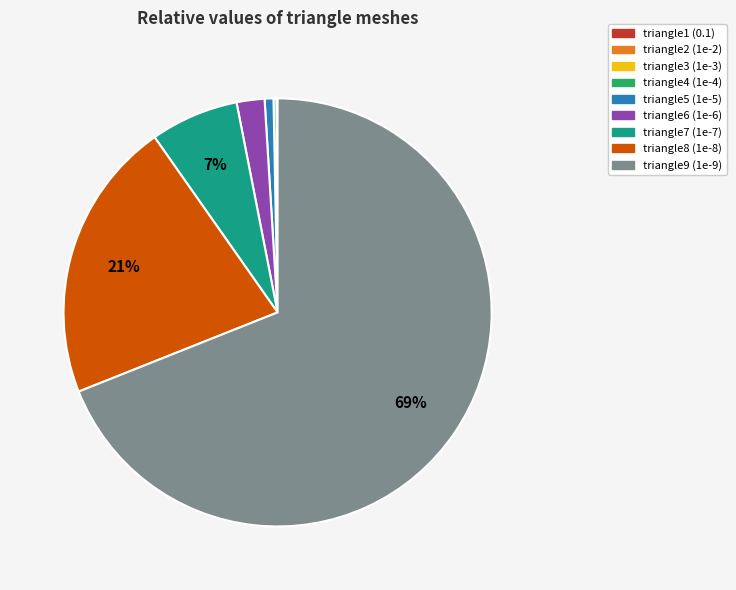

Which category has the biggest portion of the pie?

triangle9 (1e-9)